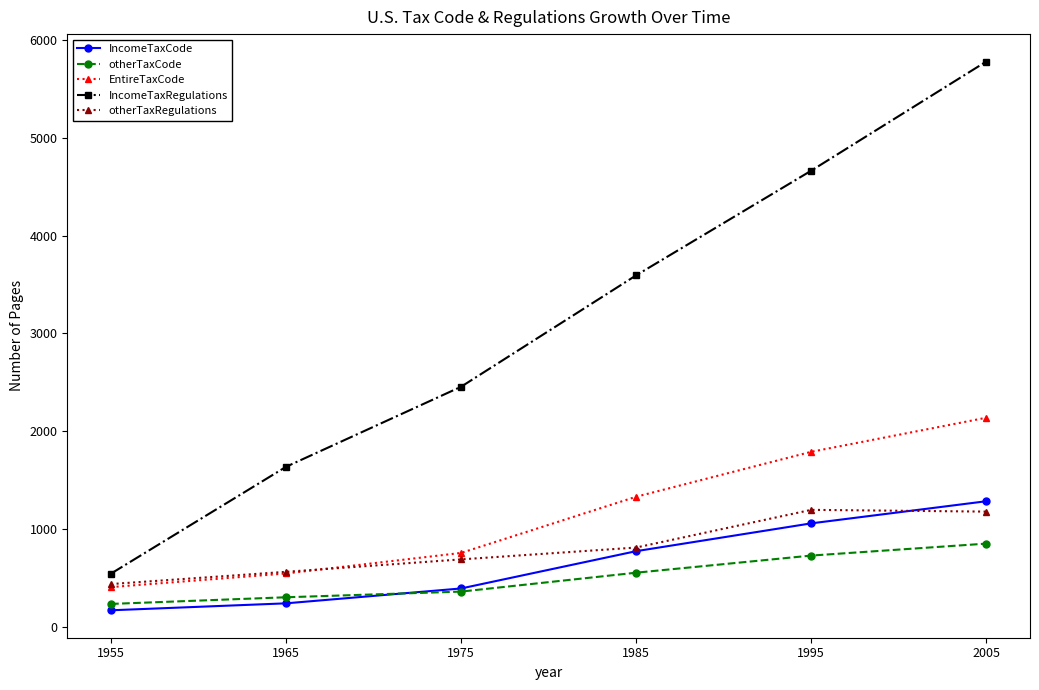

What value does the otherTaxRegulations series have at 1955, to the nearest 100?

400